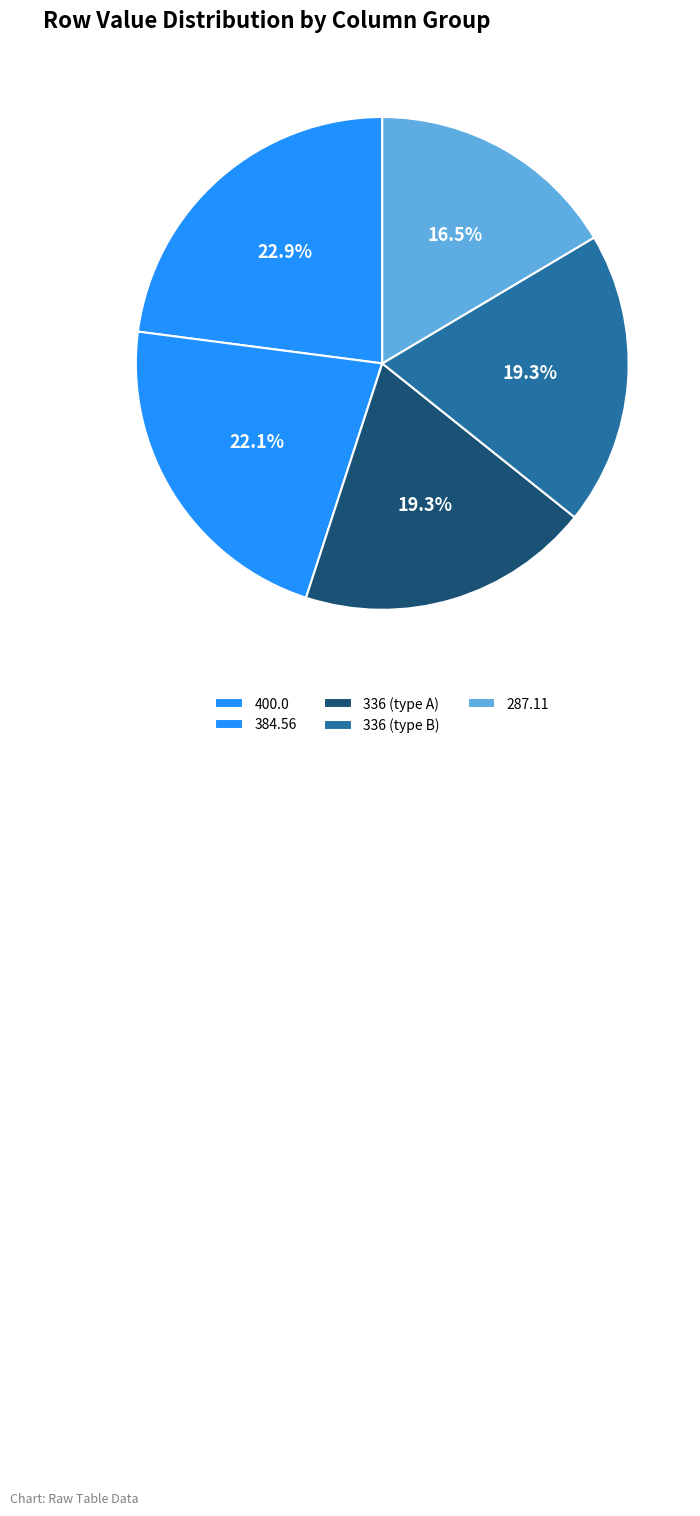

Which slice is the largest?

400.0